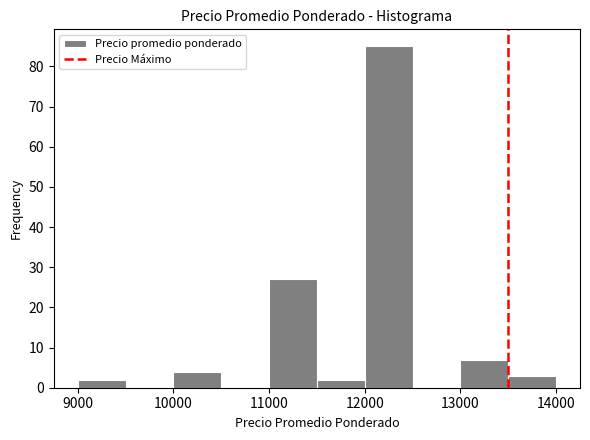

Reading left to right, transcribe this chart: for each bar, give the range it covers on the x-axis and its height. The values are not printed on the chart, so give them approximately, as read against the axis.

9000 to 9500: 2
9500 to 10000: 0
10000 to 10500: 4
10500 to 11000: 0
11000 to 11500: 27
11500 to 12000: 2
12000 to 12500: 85
12500 to 13000: 0
13000 to 13500: 7
13500 to 14000: 3